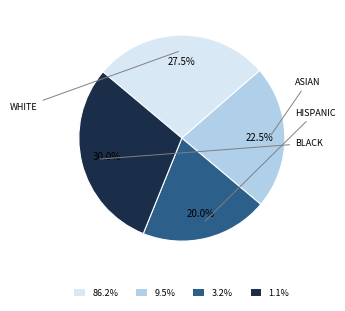

Is there any slice that represents more than half of the pie?

No